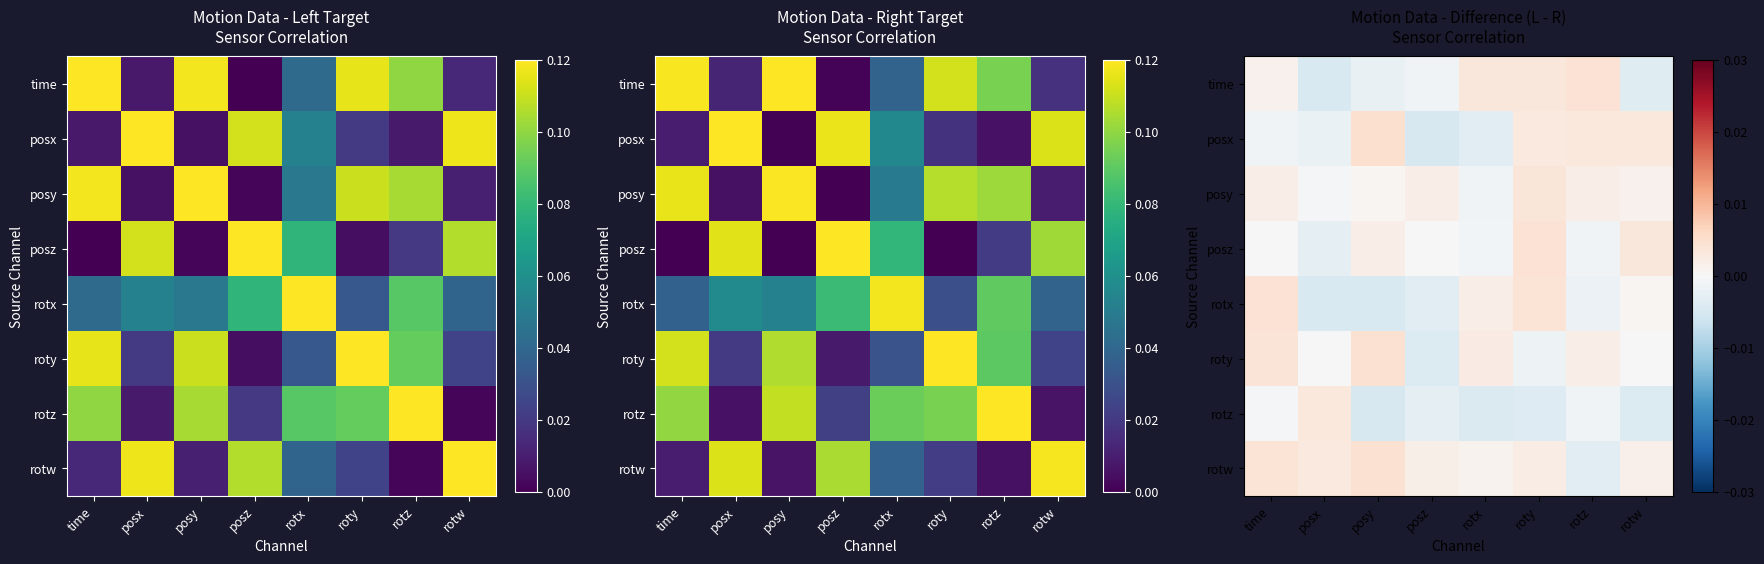

How many positive values does the posz series have?

3